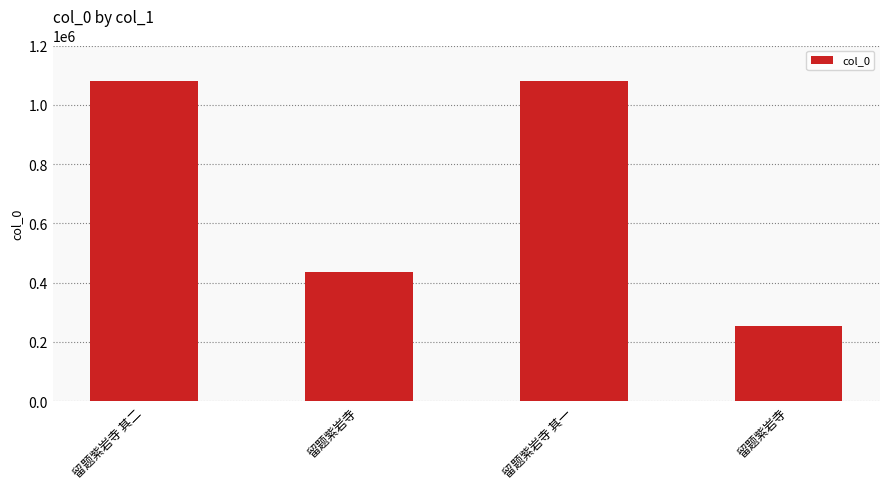

Reading left to right, what are all the values shown in this chart?

1080761	434790	1080760	254672